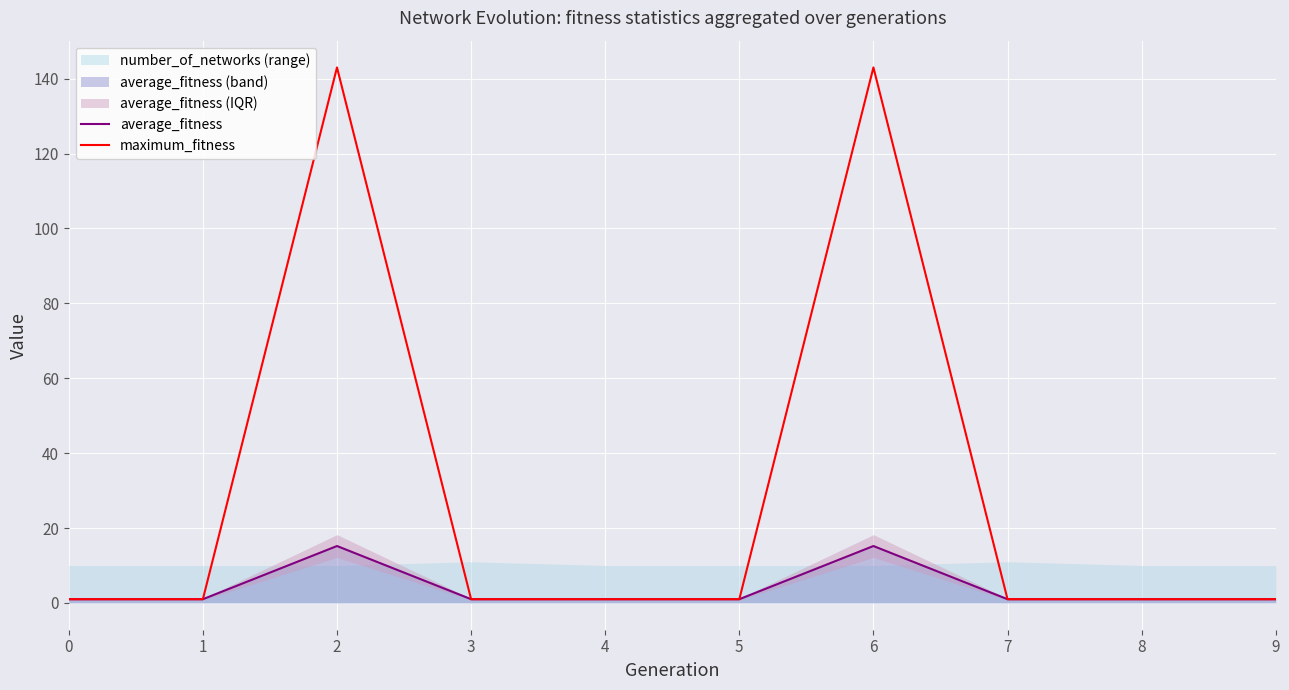

True or false: maximum_fitness has a value of 1.0 at 7.

True